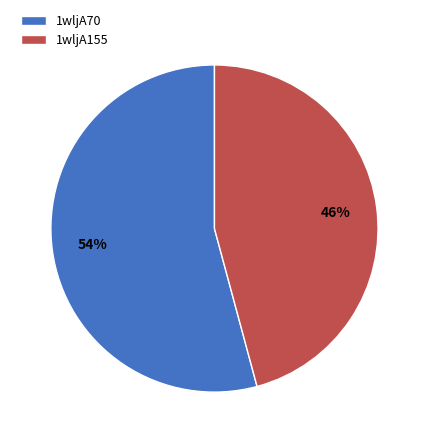

How many slices are in this pie chart?

2